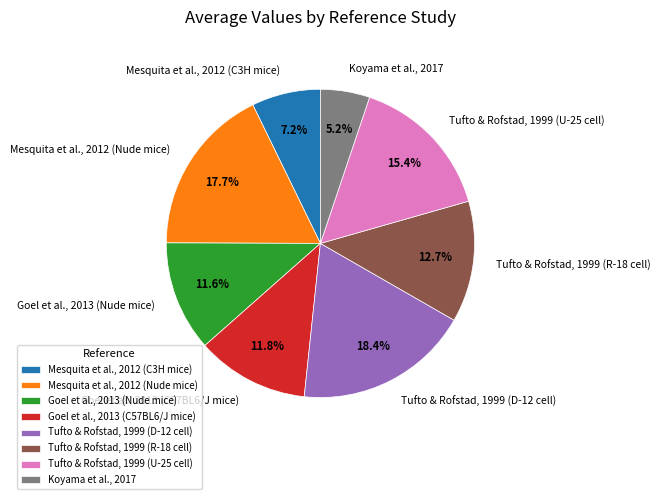

To the nearest percent, what percentage of the pie is Goel et al., 2013 (C57BL6/J mice)?

12%